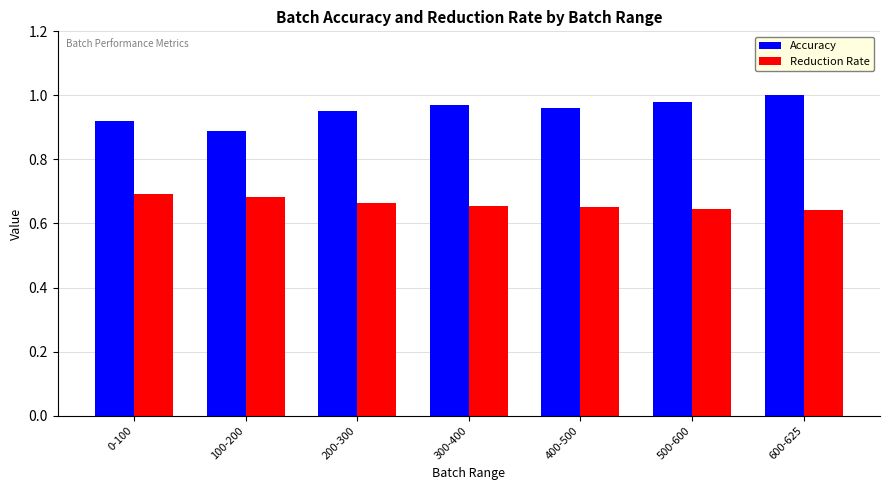

What is the spread (max minus min) of values at 0-100?

0.2